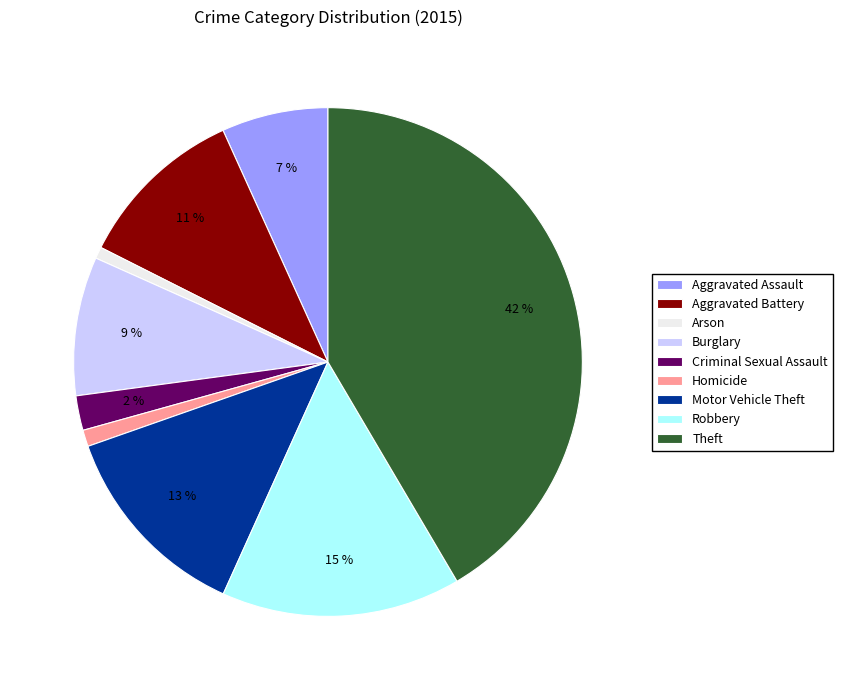

How many segments does this pie chart have?

9